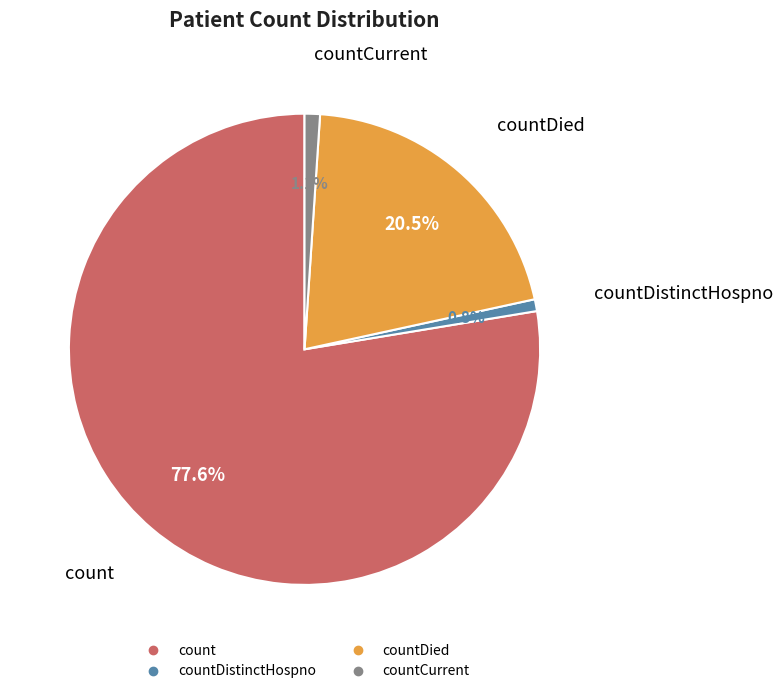

Is there any slice that represents more than half of the pie?

Yes